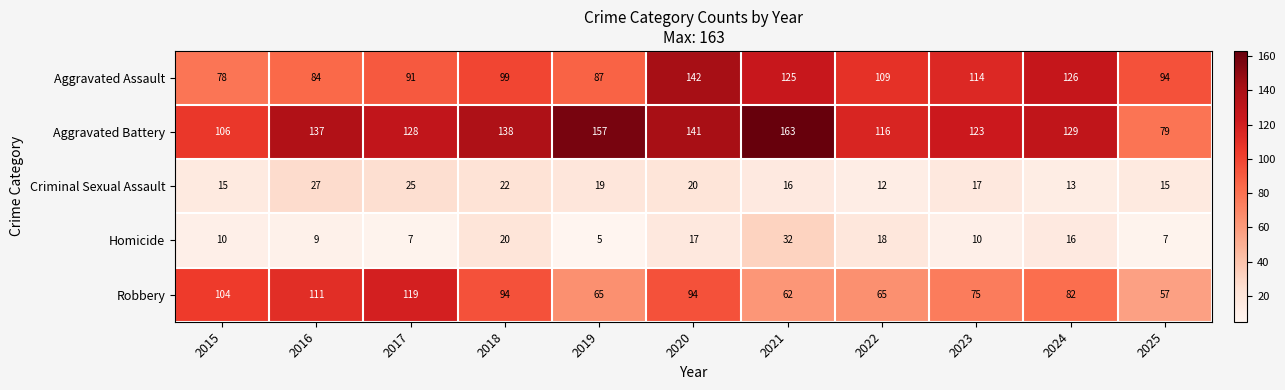

List the series in order of their peak value, highest first.

Aggravated Battery, Aggravated Assault, Robbery, Homicide, Criminal Sexual Assault